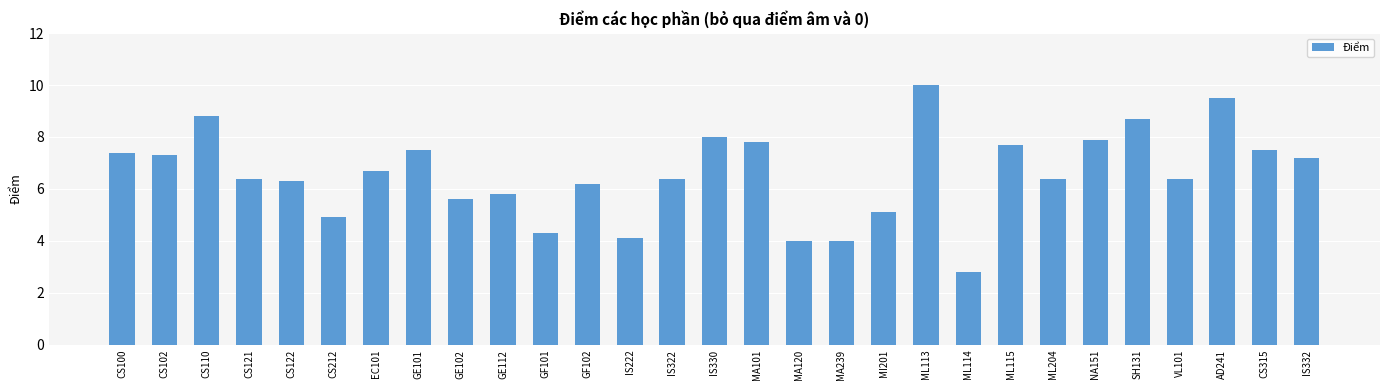

What is the label of the 27th bar from the left?

AD241